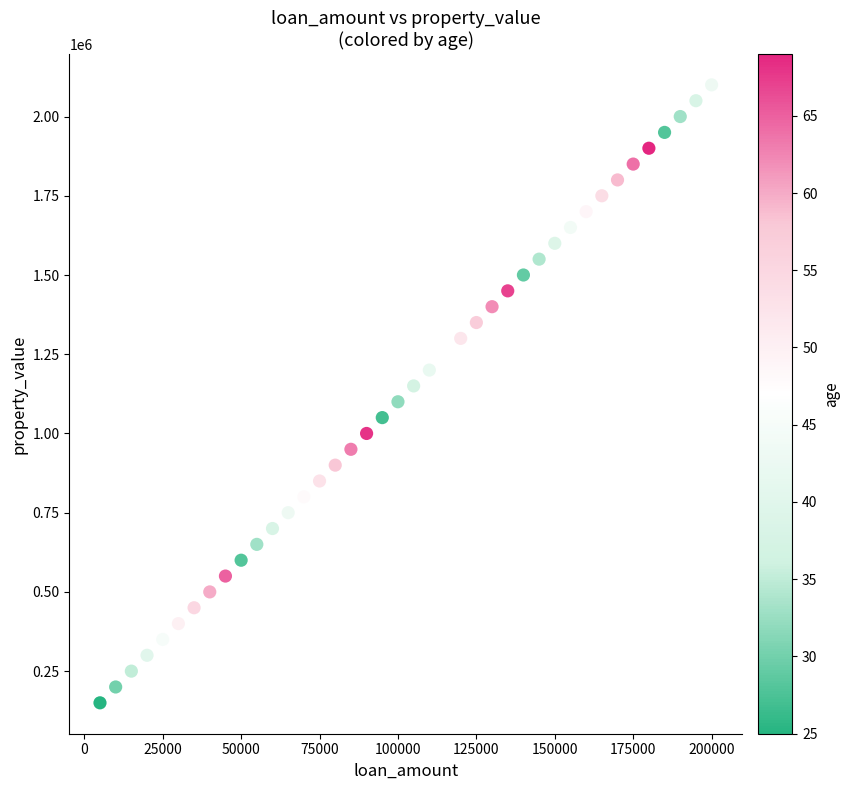

What is the range of Y values (max minus min)?

1950000